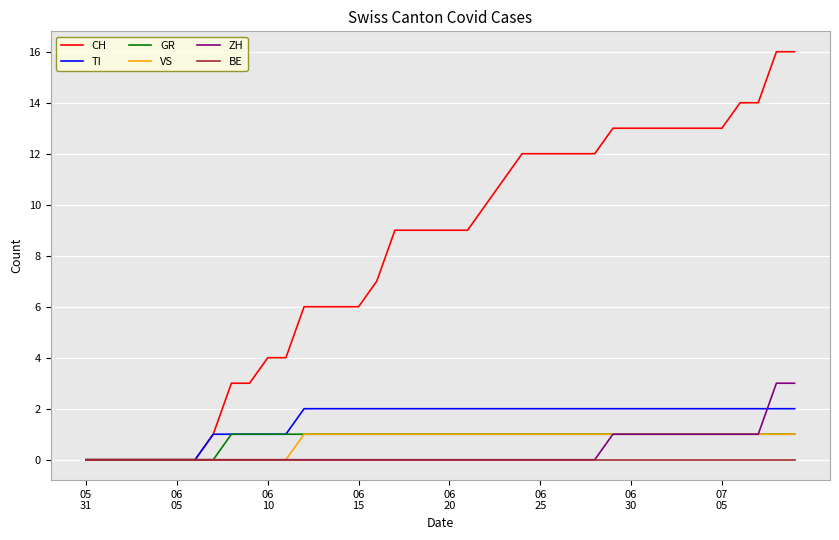

Which series has the largest total across all categories?

CH